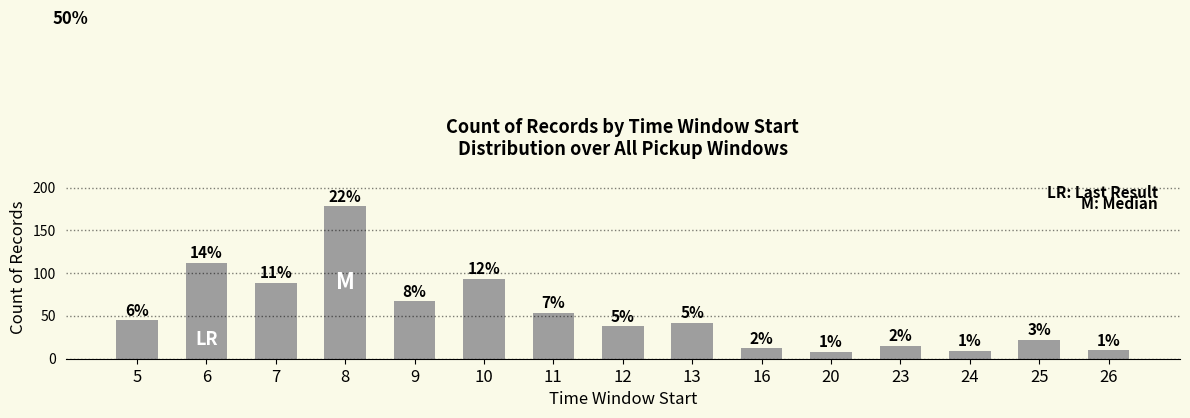

What is the sum of the values at 25 and 8?

200